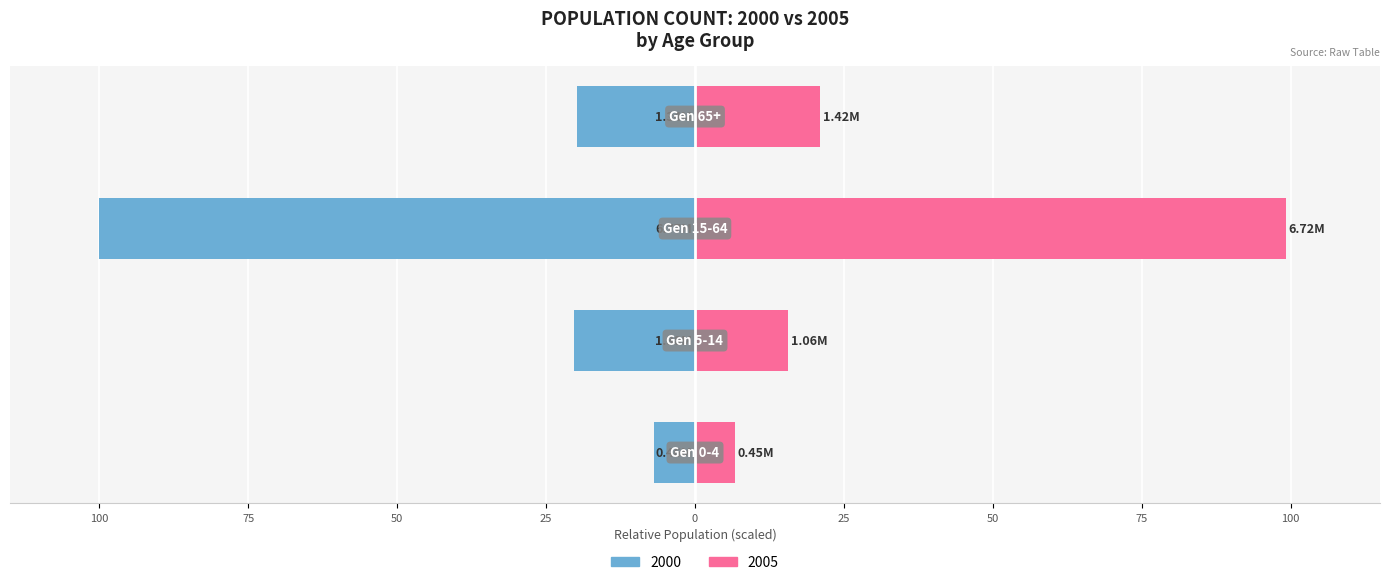

Is it true that Left (2000) equals -7.2 at Gen 5-14?

False